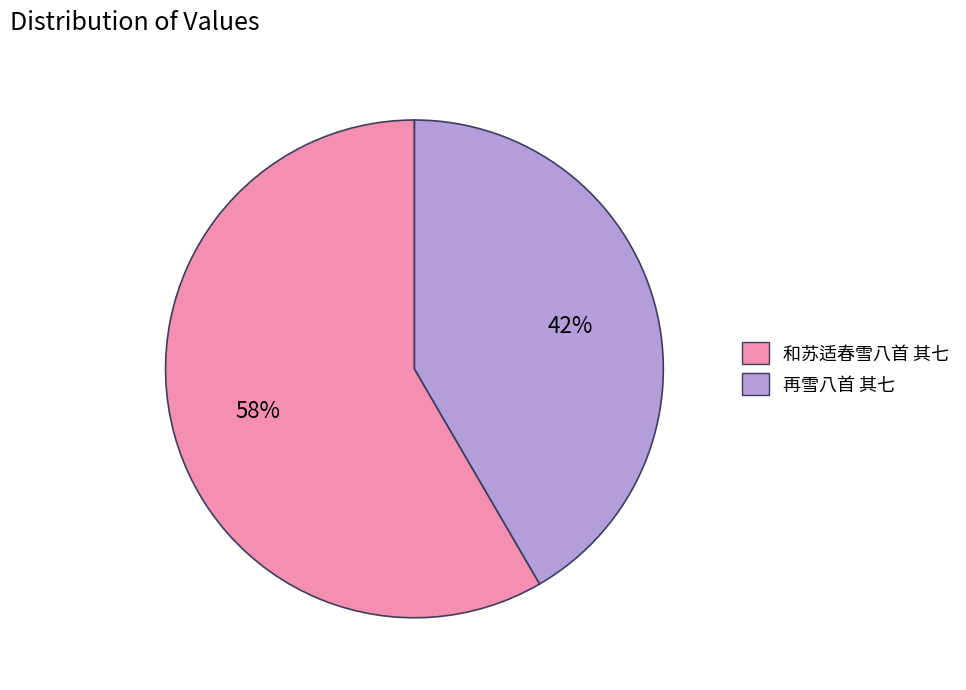

The 再雪八首 其七 slice represents 31% of the pie. True or false?

False